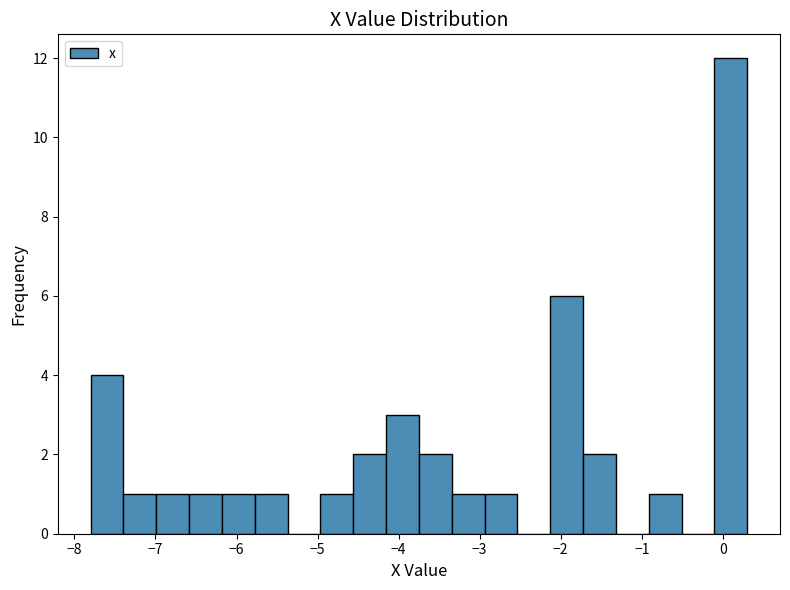

Over which range of the x-axis is the bar tallest?

-0.1 to 0.3